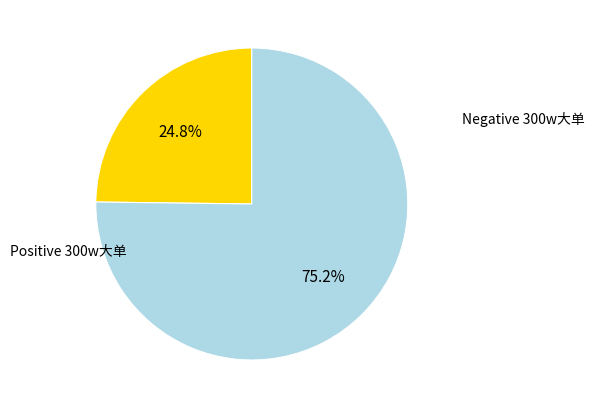

Rank the categories by value from highest to lowest.

Negative 300w大单, Positive 300w大单